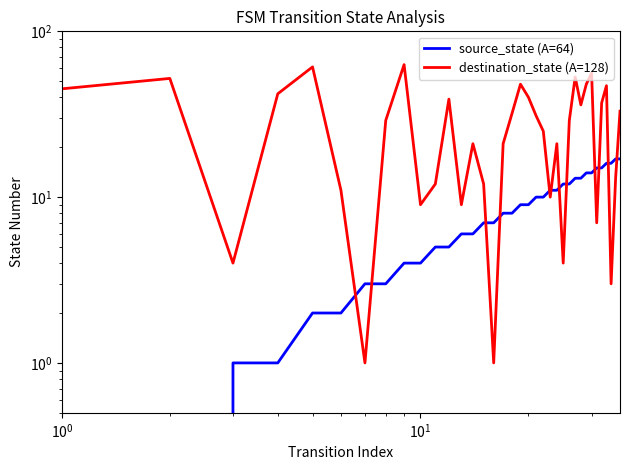

How many values in source_state (A=64) are above zero?

34